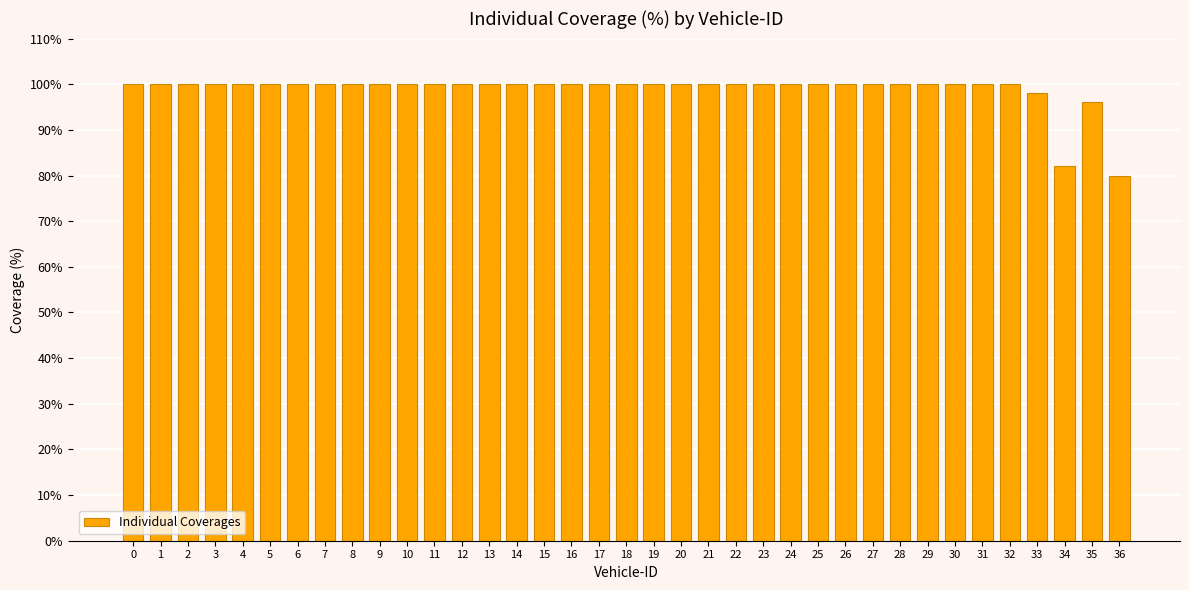

Is it true that the value at 8 is 100?

True